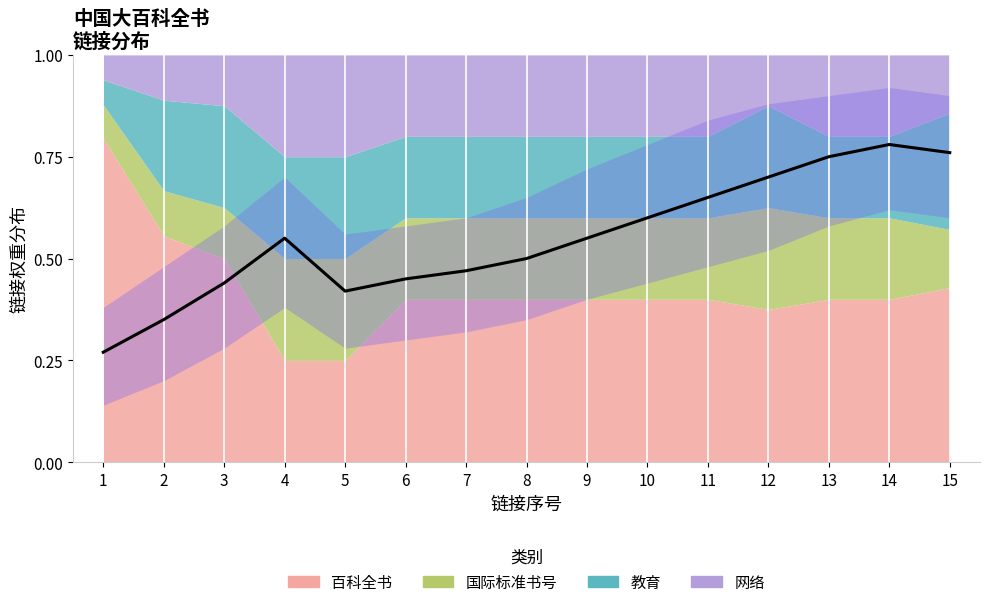

Does the chart have visible grid lines?

No